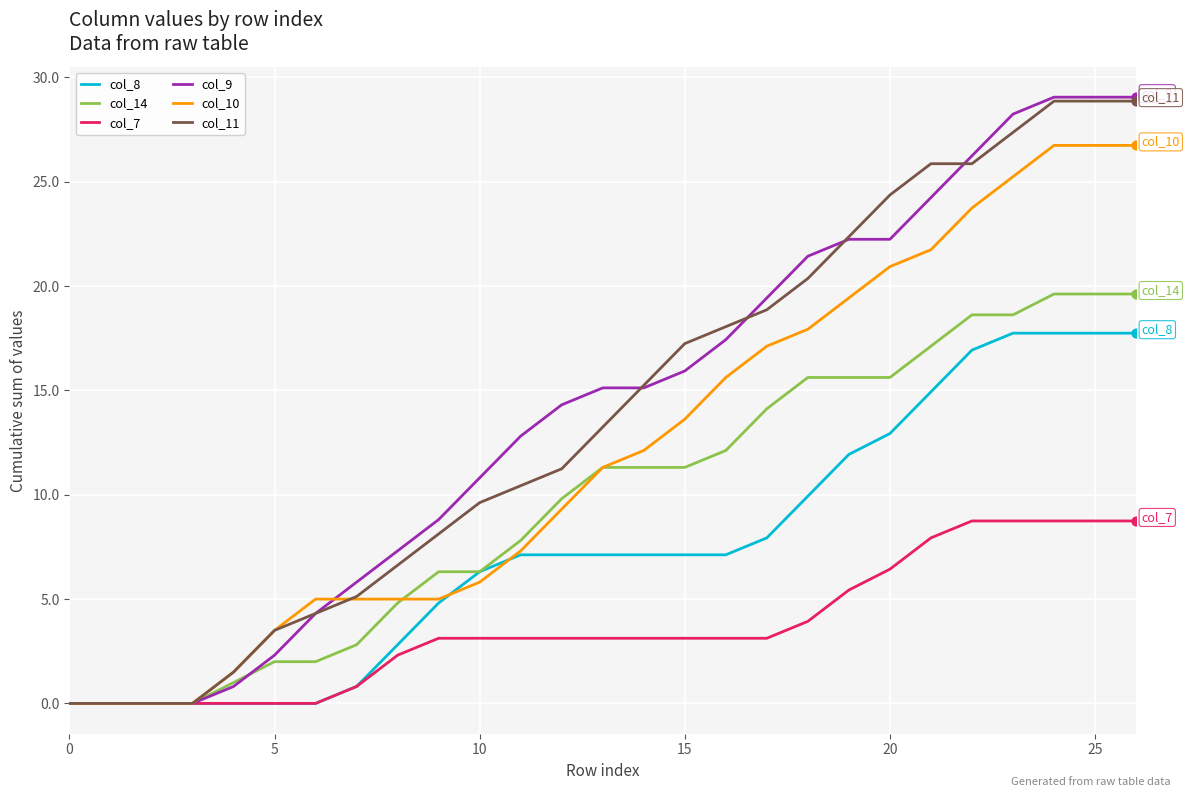

Which series has the widest spread of values?

col_9